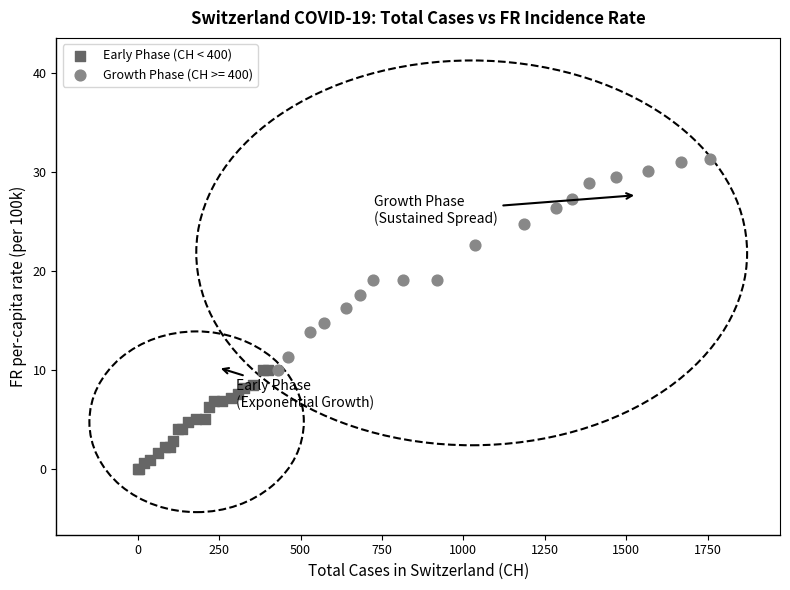

Which series contains the lowest Y value?

Early Phase (CH < 400)